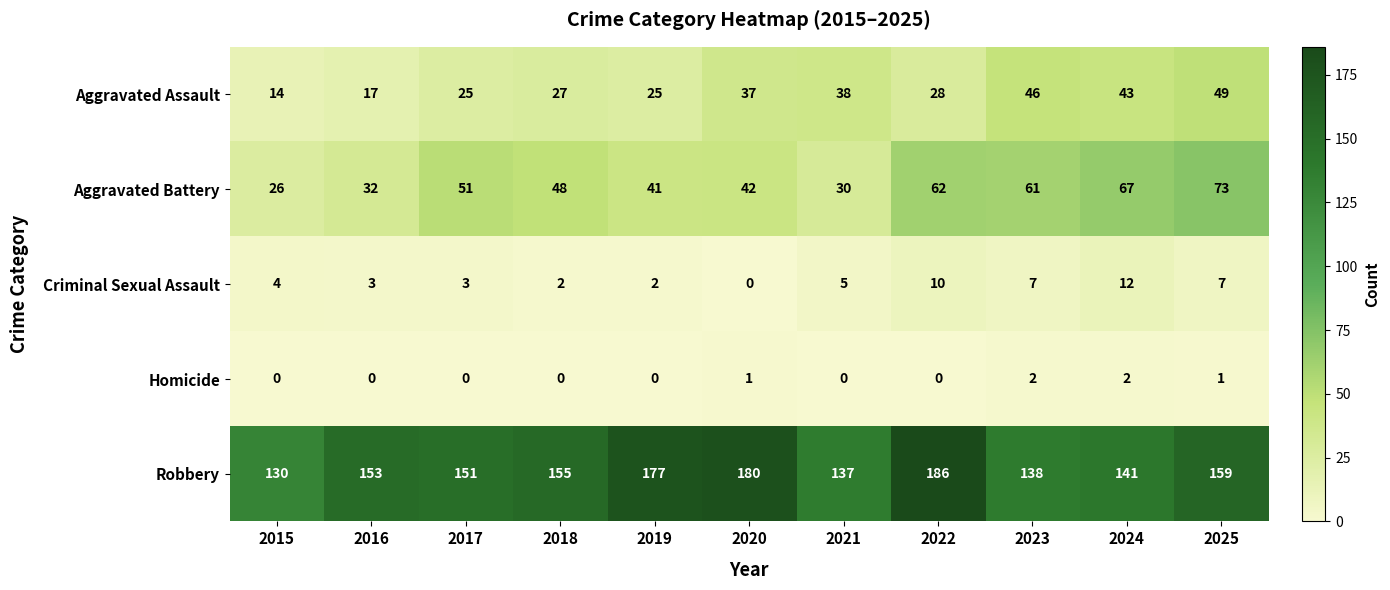

What is the difference between the second highest and second lowest values in the Aggravated Battery series?

37